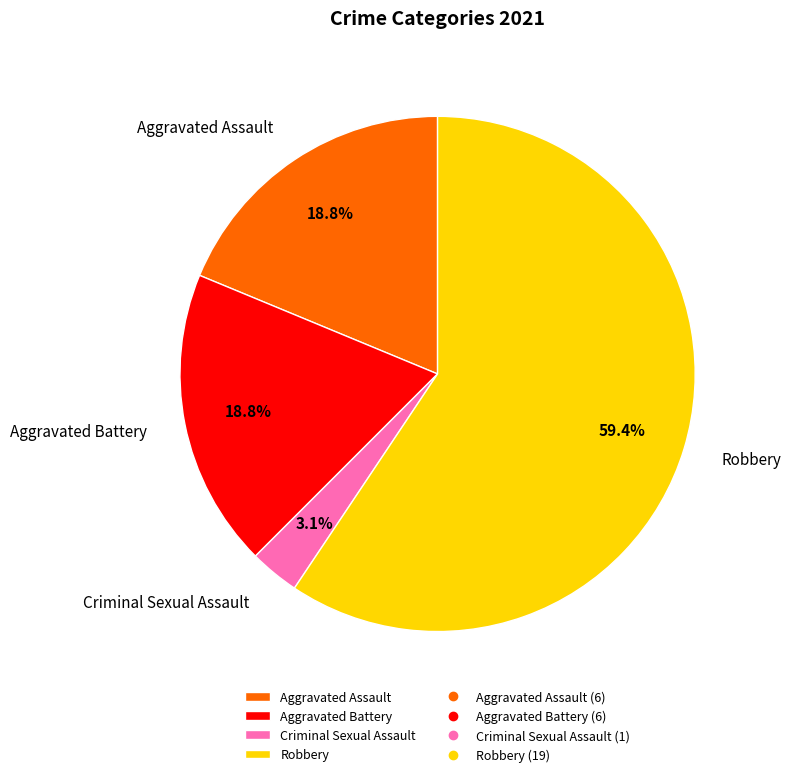

Is the sum of Aggravated Assault and Aggravated Battery greater than half?

No